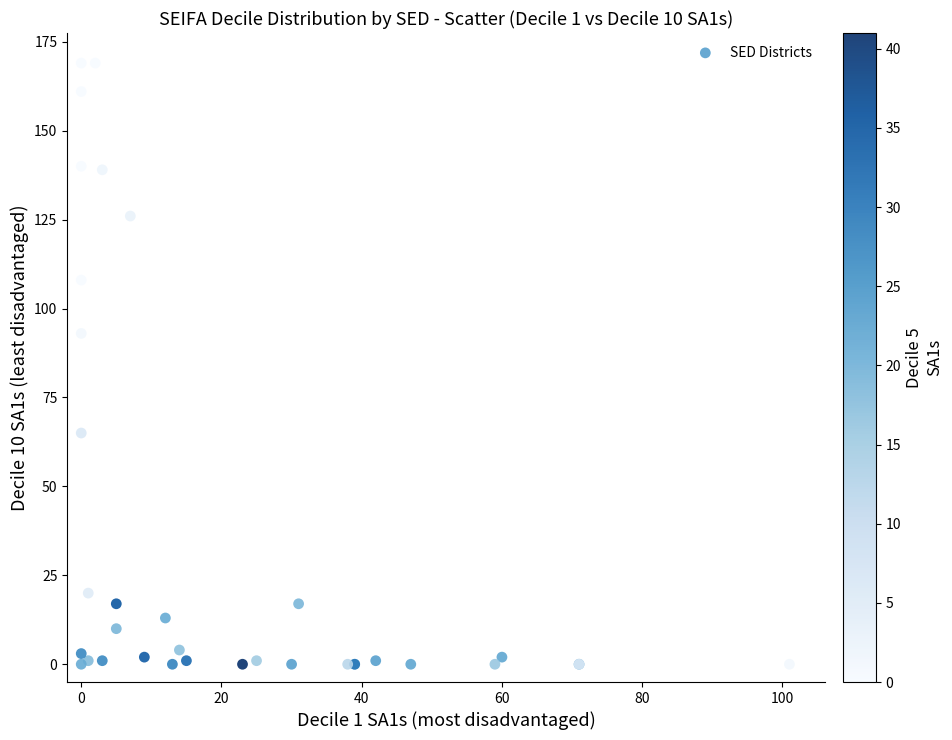

What Y value in the scatter plot is closest to 84?

93